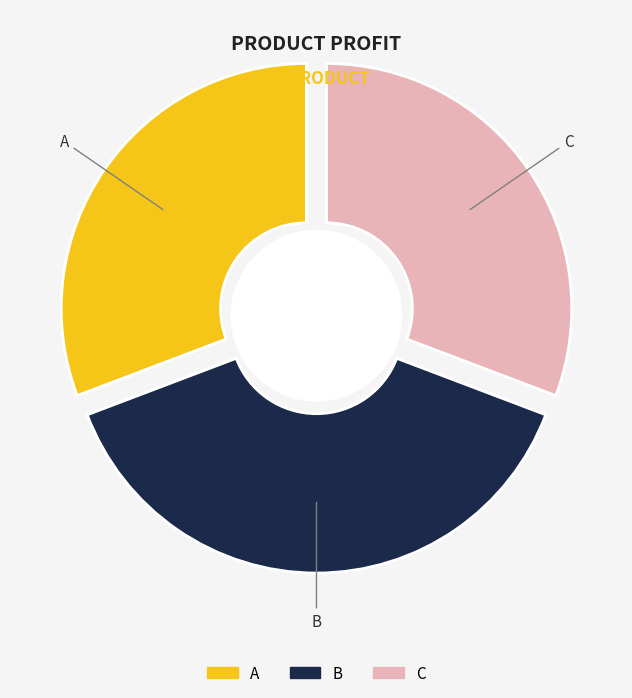

To the nearest percent, what is the difference between the largest and smallest slice percentages?

8%